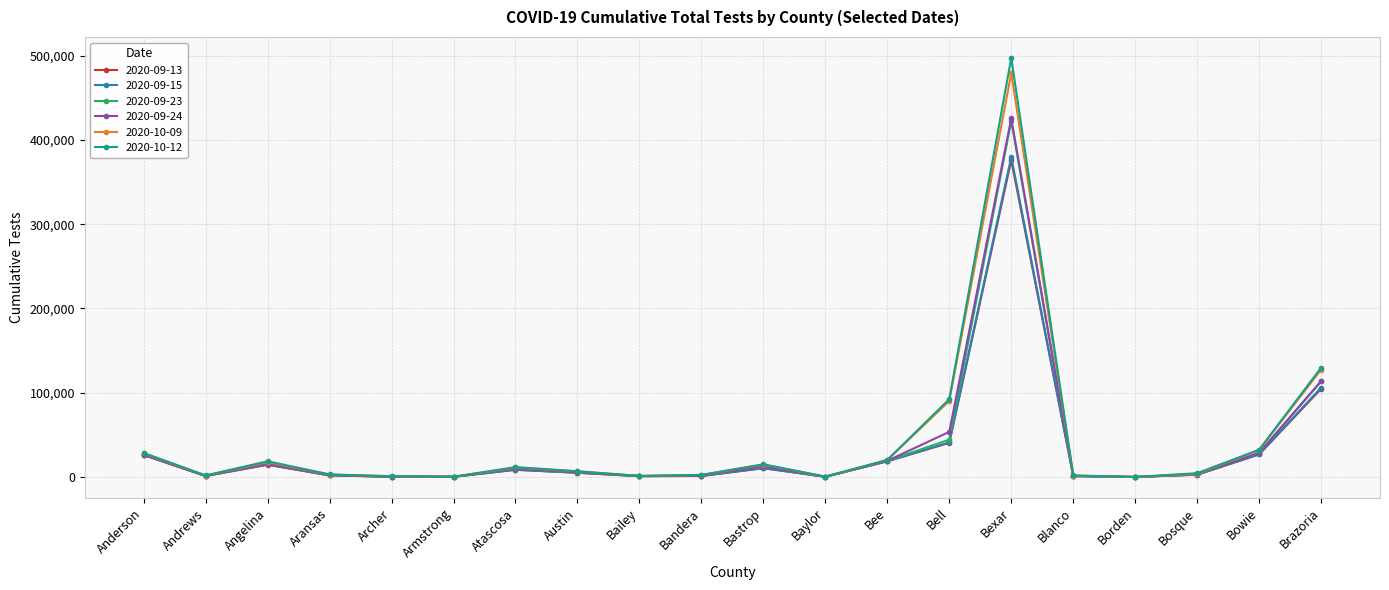

What is the spread (max minus min) of values at Bowie?

5634